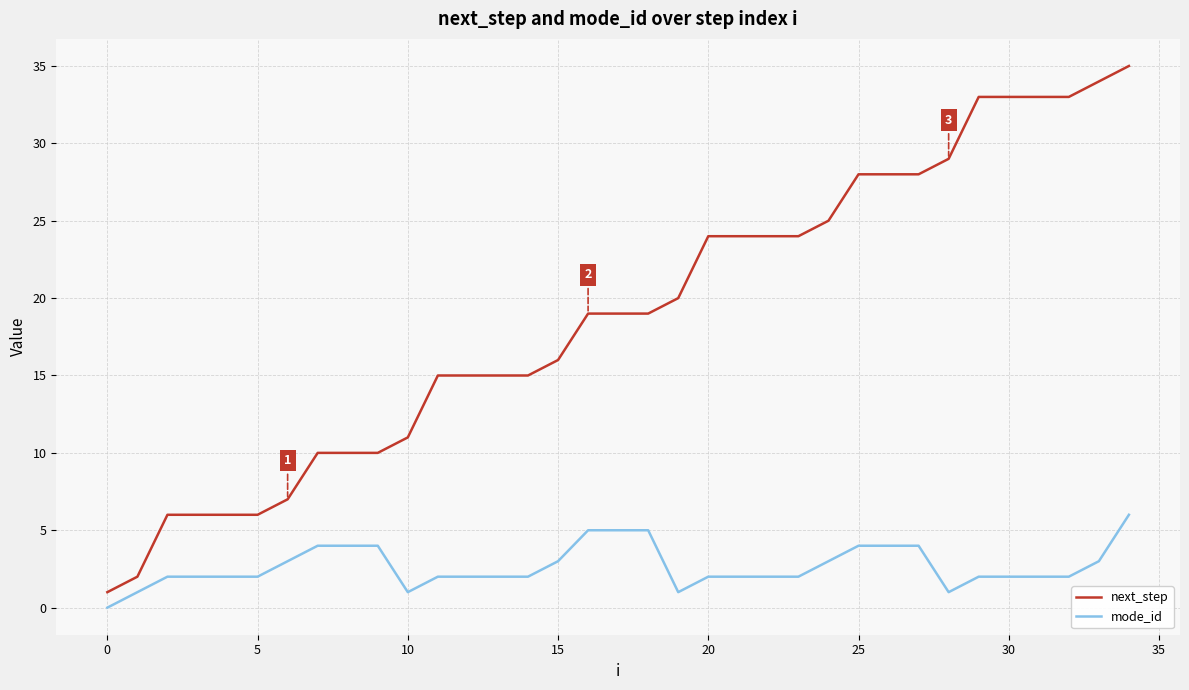

True or false: next_step and mode_id cross at least once.

False